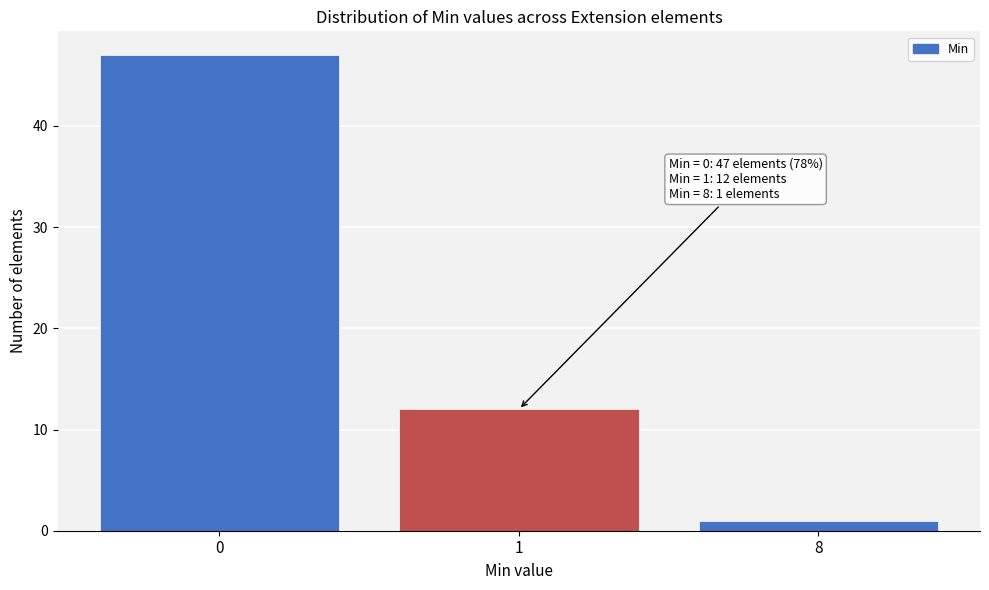

Reading left to right, transcribe all the data shown in this chart.

47	12	1